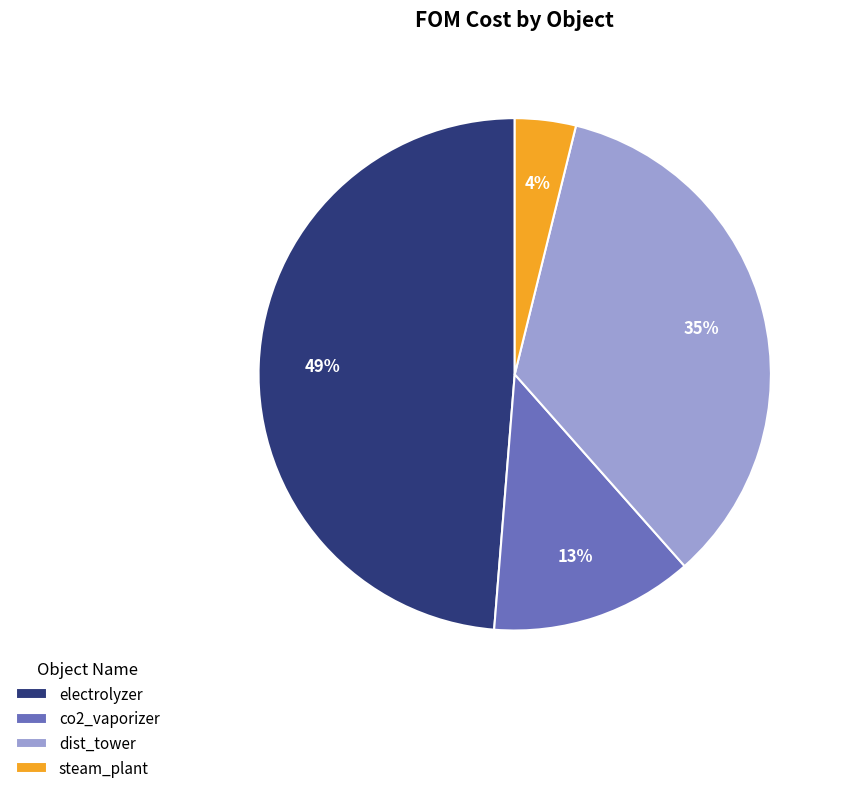

Count the number of slices in the pie.

4